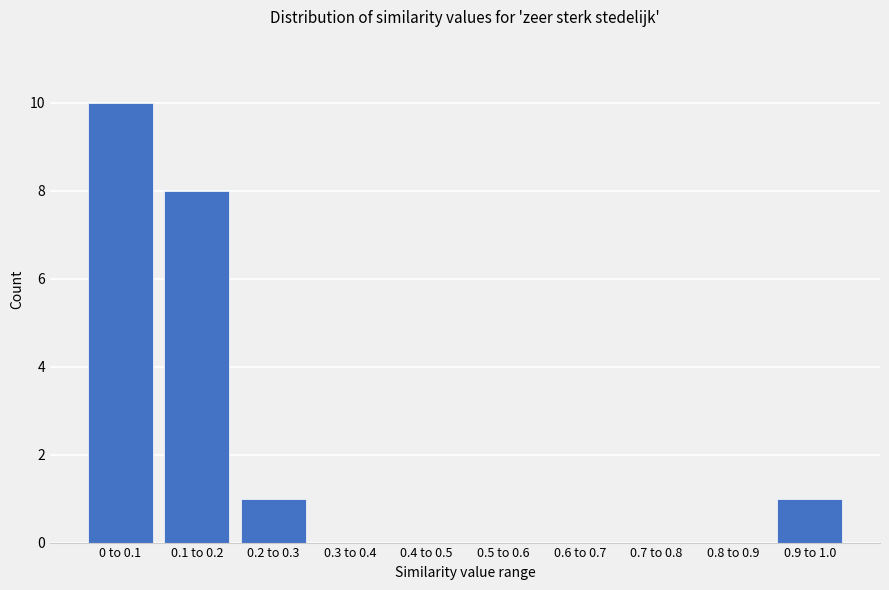

Reading left to right, transcribe all the data shown in this chart.

0 to 0.1=10	0.1 to 0.2=8	0.2 to 0.3=1	0.3 to 0.4=0	0.4 to 0.5=0	0.5 to 0.6=0	0.6 to 0.7=0	0.7 to 0.8=0	0.8 to 0.9=0	0.9 to 1.0=1